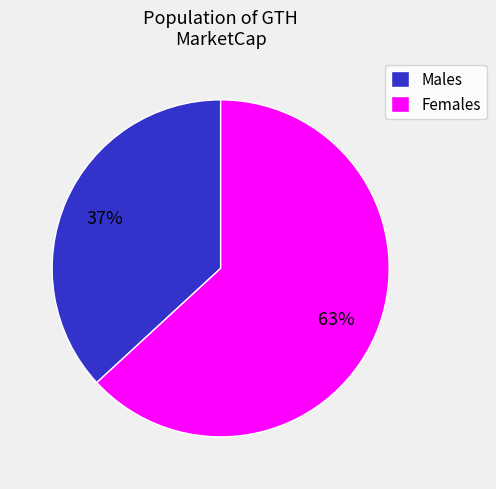

What percentage is the Males slice, to the nearest percent?

37%